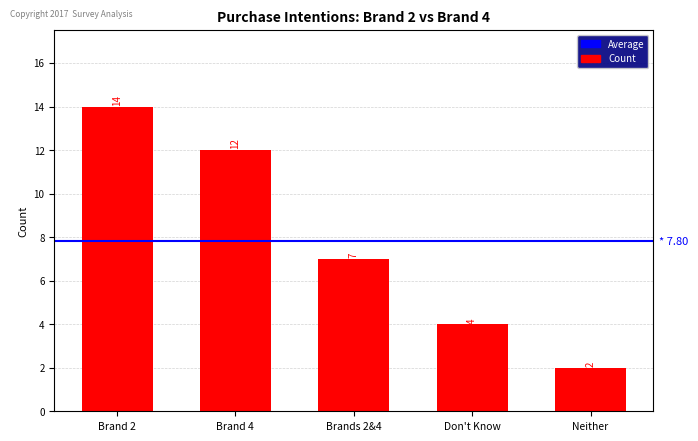

What is the change in value from Brand 4 to Brands 2&4?

-5